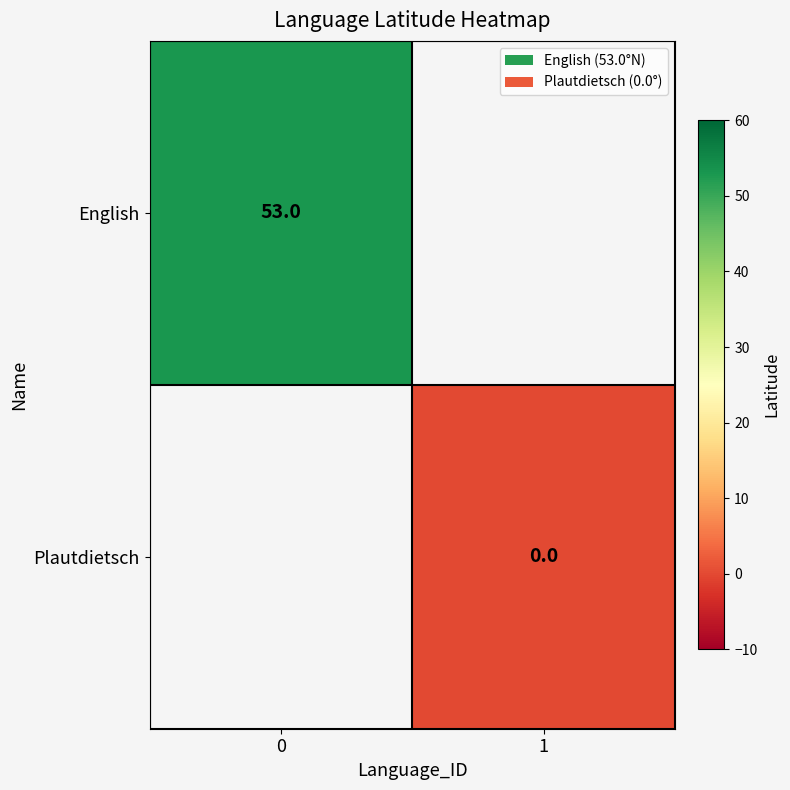

Is the value of Plautdietsch at 1 greater than the value of English at 0?

No